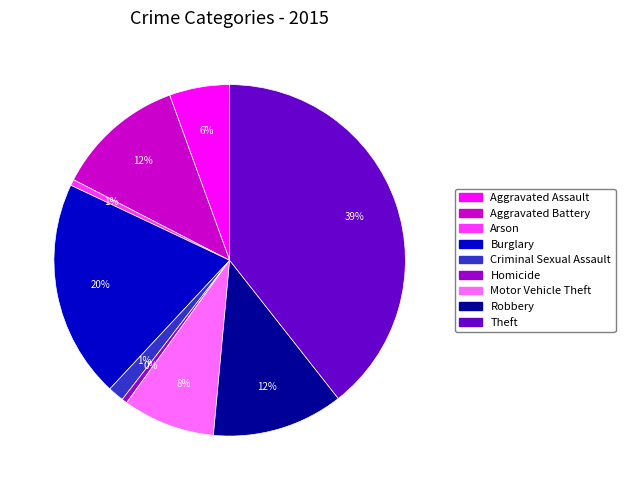

Is there a majority slice in this chart?

No